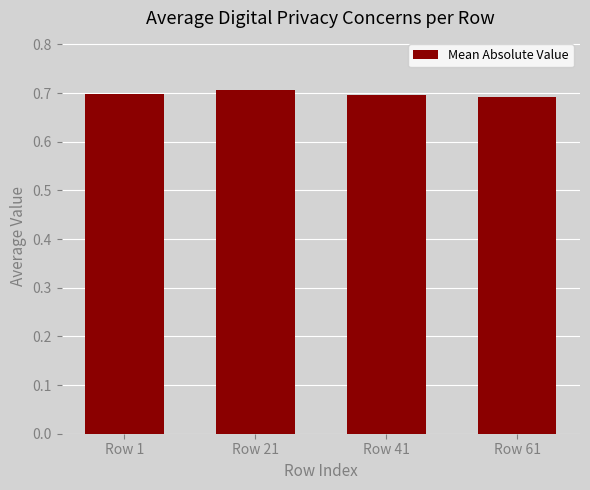

The value at Row 1 is 0.7. True or false?

True